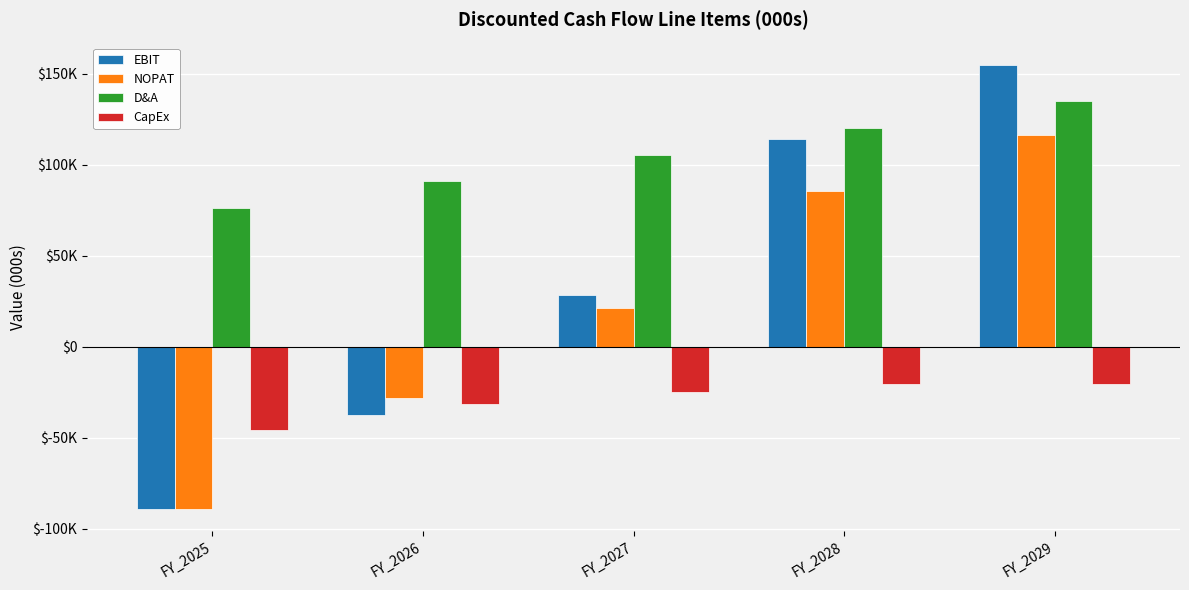

Which label corresponds to the largest value in the chart?

FY_2029